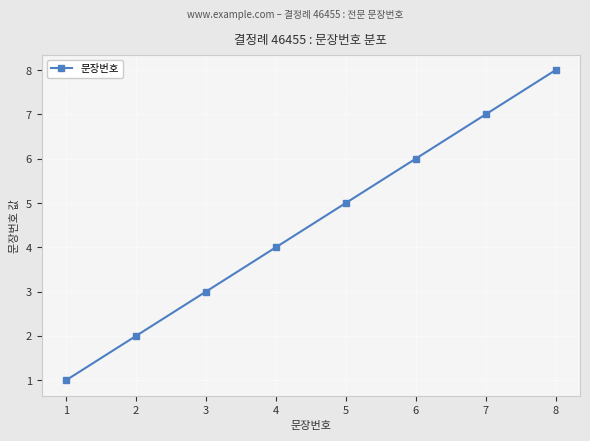

Which category has the highest value across all series?

8